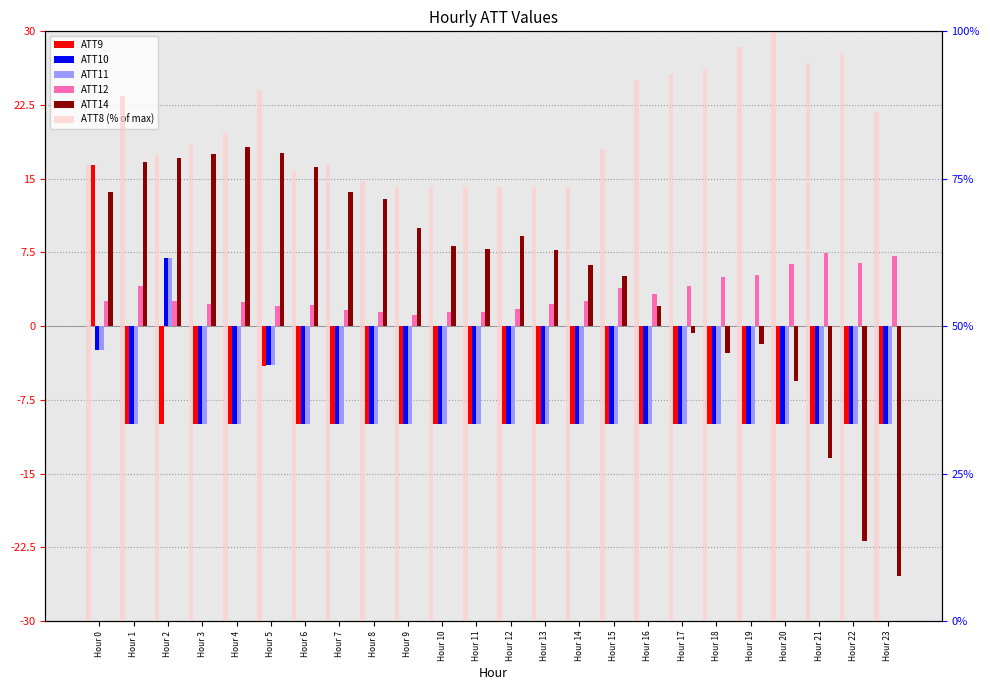

Which has a higher value, Hour 12 or Hour 20?

Hour 12